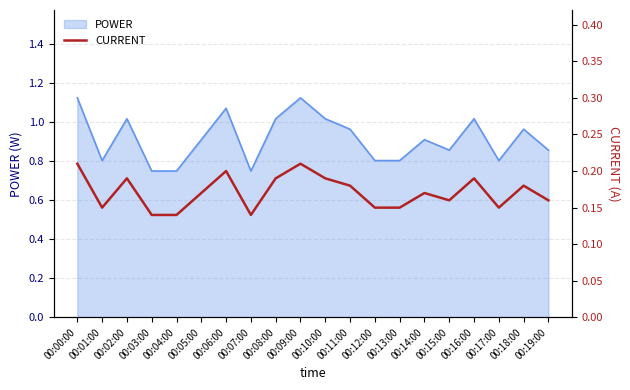

List the labels in order of value, largest first.

00:00:00, 00:09:00, 00:06:00, 00:02:00, 00:08:00, 00:10:00, 00:16:00, 00:11:00, 00:18:00, 00:05:00, 00:14:00, 00:15:00, 00:19:00, 00:01:00, 00:12:00, 00:13:00, 00:17:00, 00:03:00, 00:04:00, 00:07:00